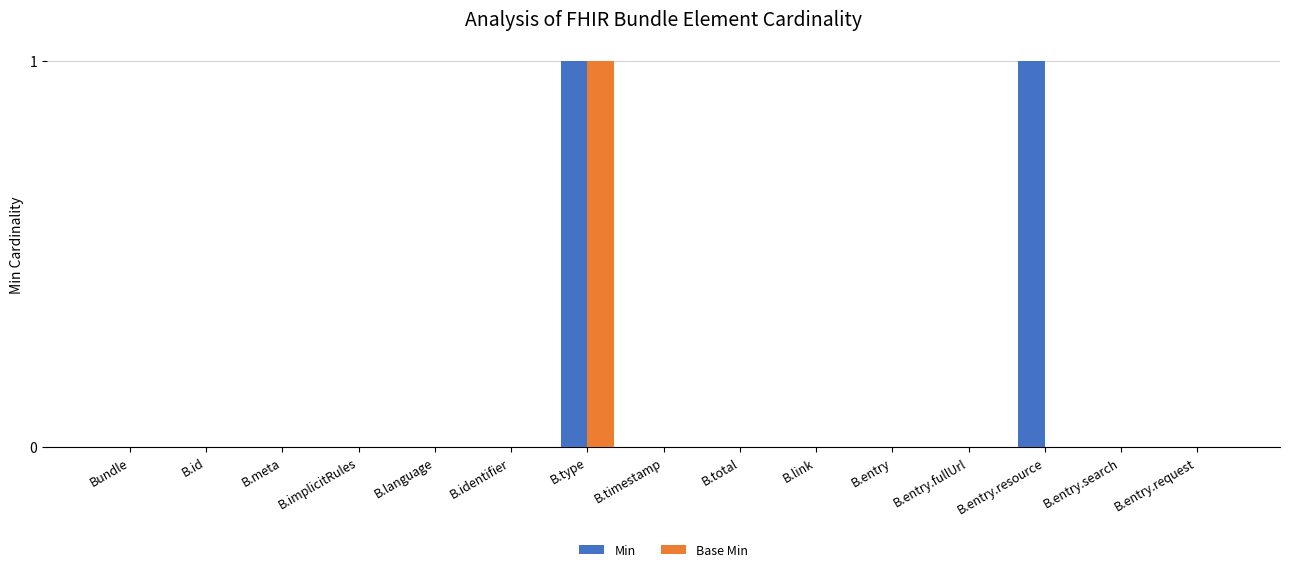

At which label does Base Min reach its peak?

B.type